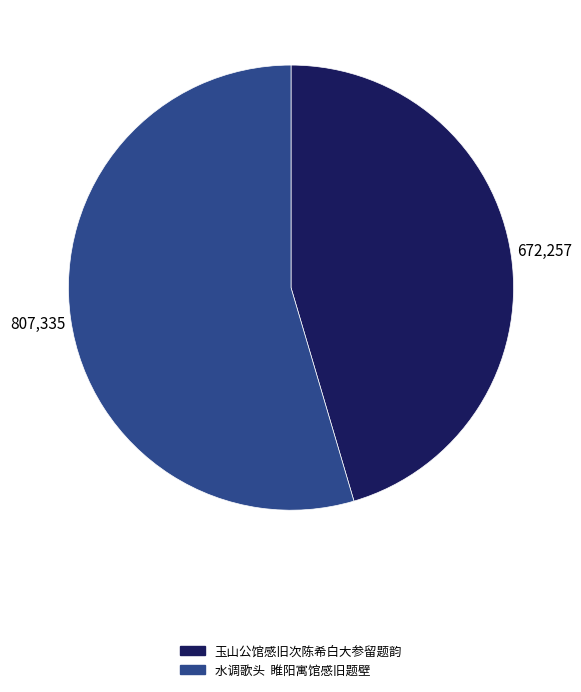

Is it true that 玉山公馆感旧次陈希白大参留题韵 is 34% of the pie?

False